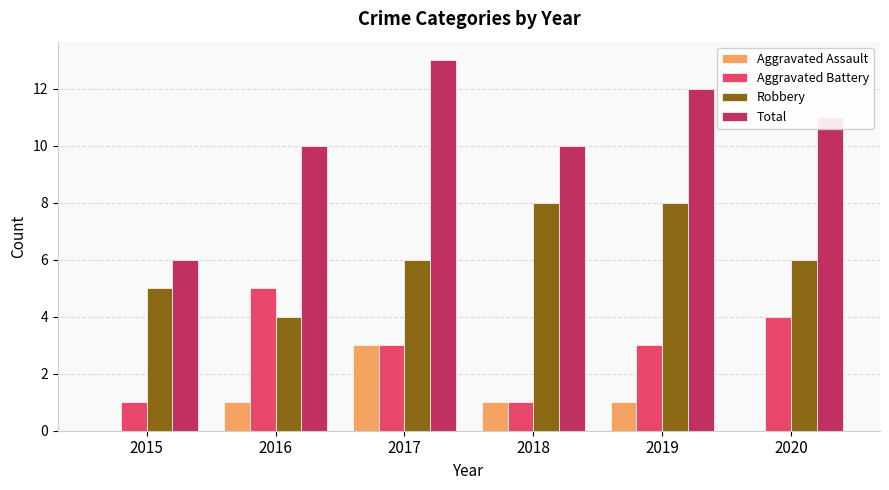

How many groups of bars are there?

6